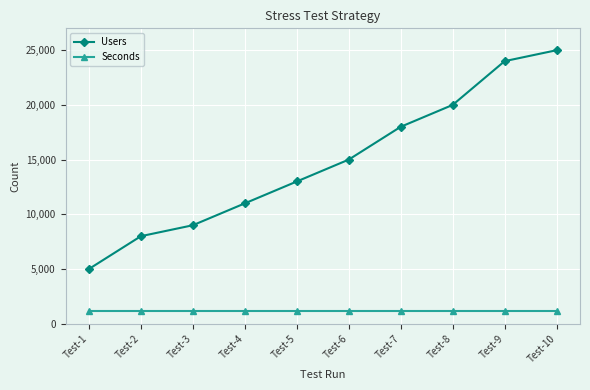

The value of Seconds at Test-1 is 1200. True or false?

True